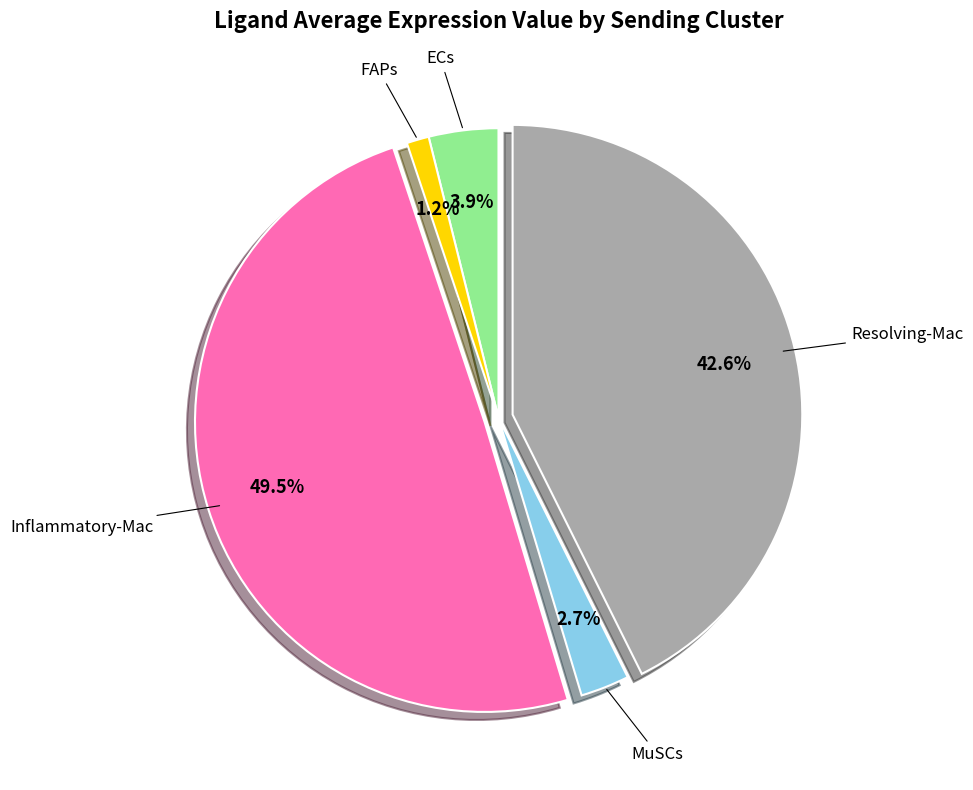

Does any single category account for the majority?

No